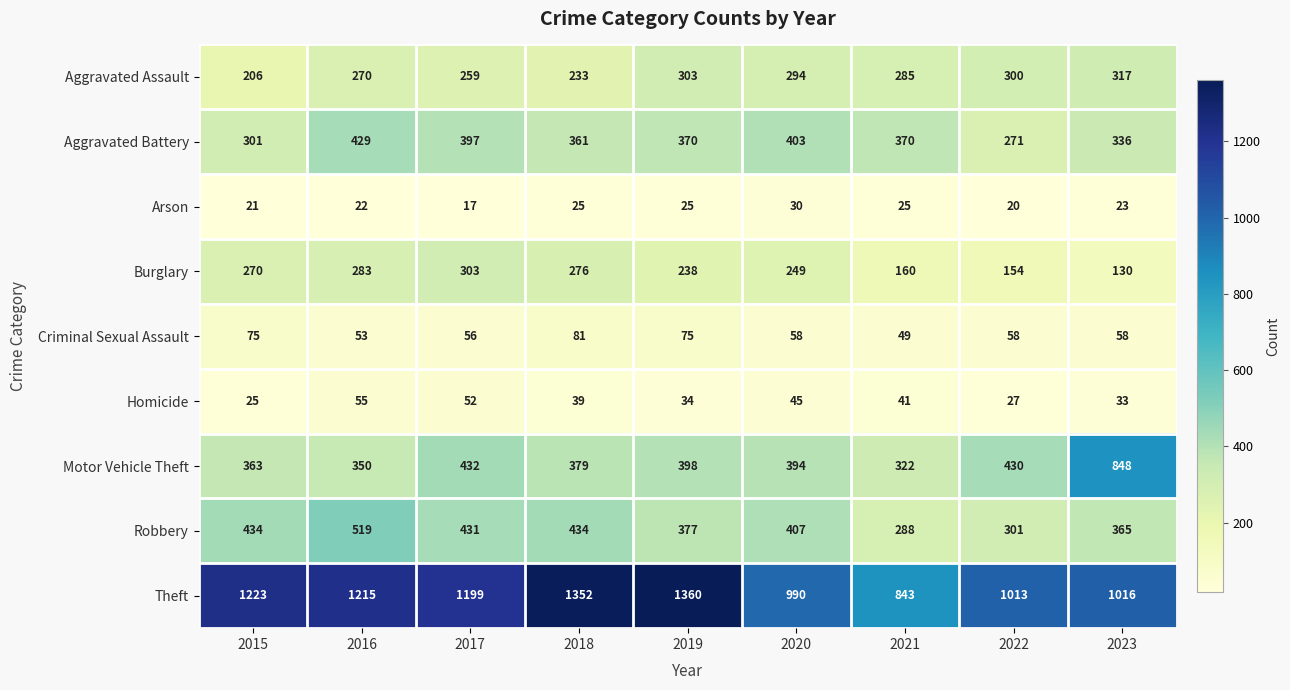

At which category is the sum across all series the highest?

2016